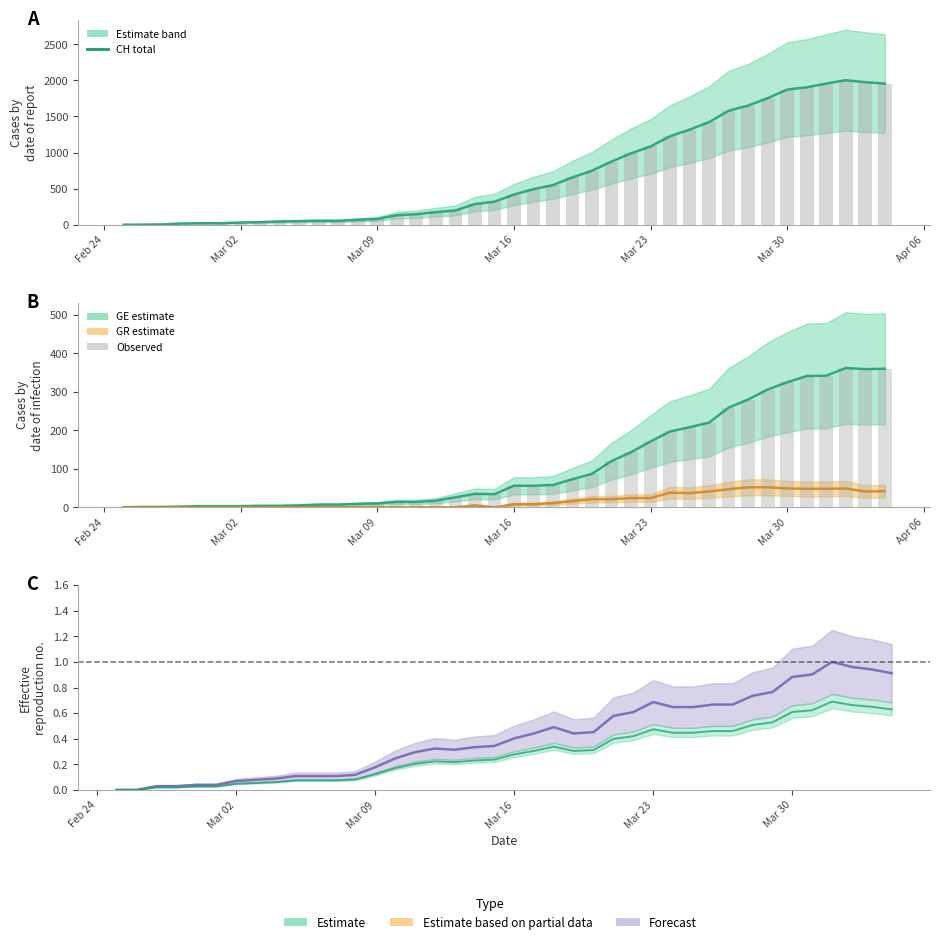

Is the value of GR cases at 34 greater than the value of CH total at Feb 24?

Yes